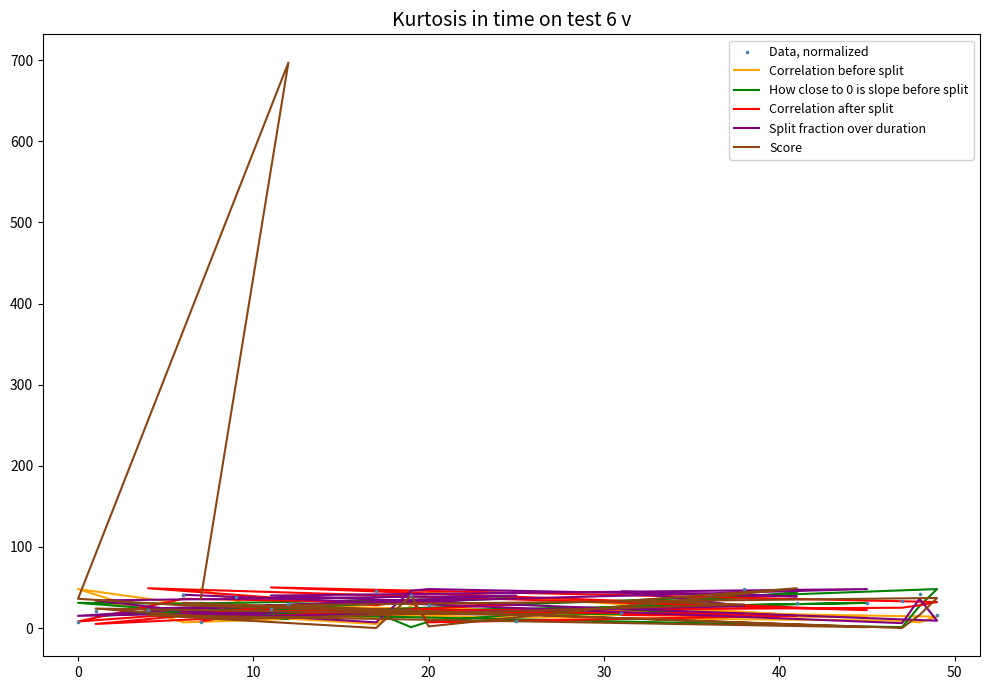

Which series has the largest Y range (max minus min)?

Score